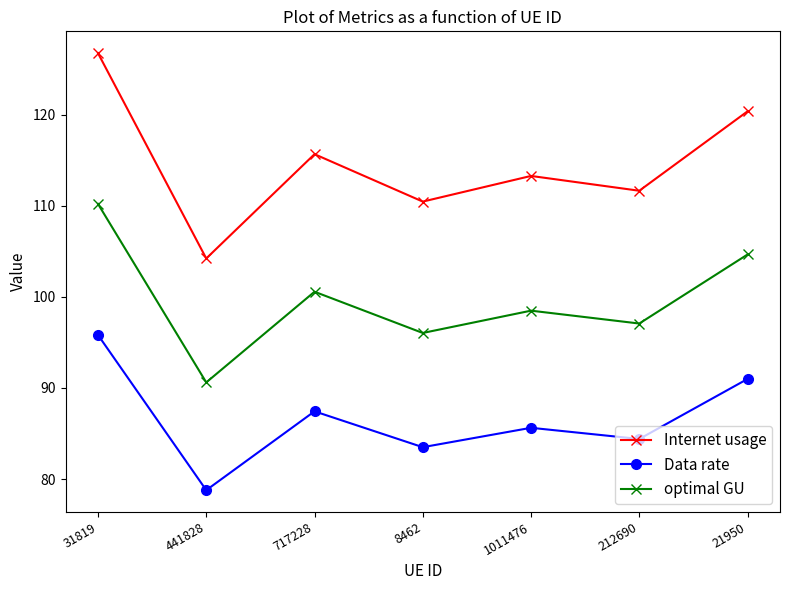

What is the total value across all series at 717228?

303.6